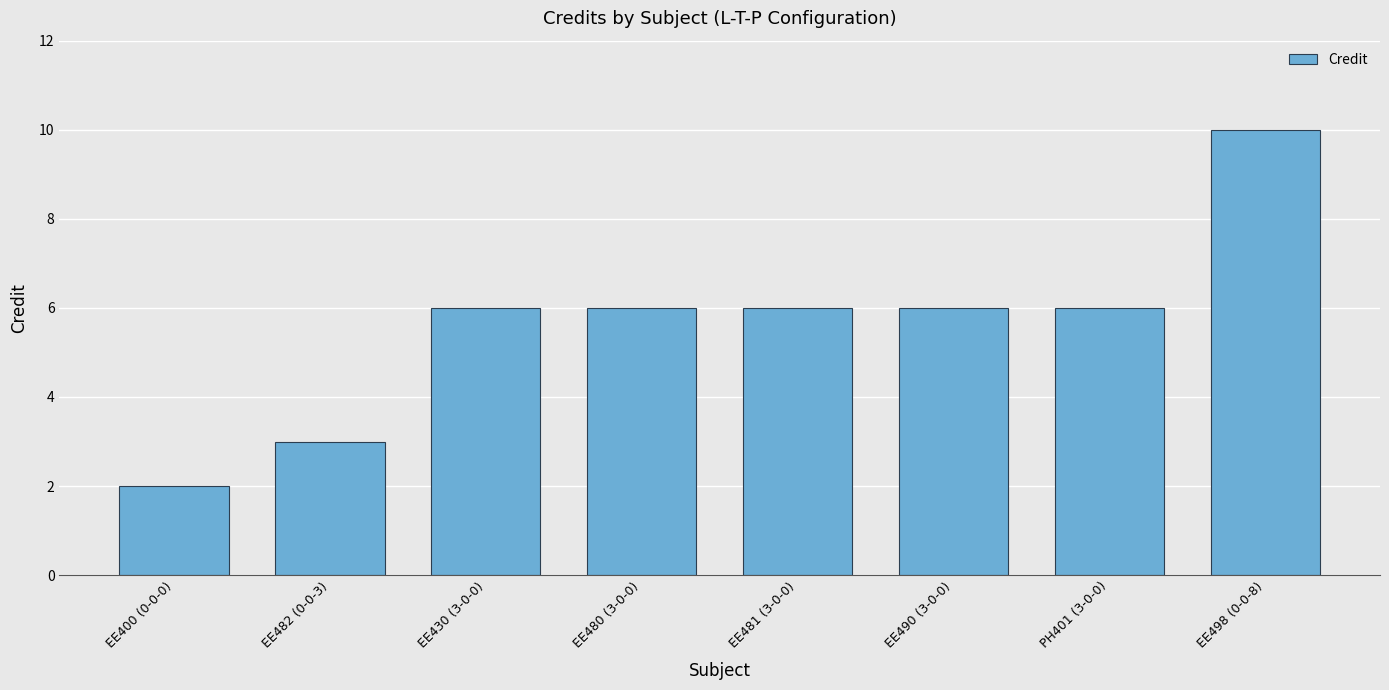

The value at EE430 (3-0-0) is 9. True or false?

False